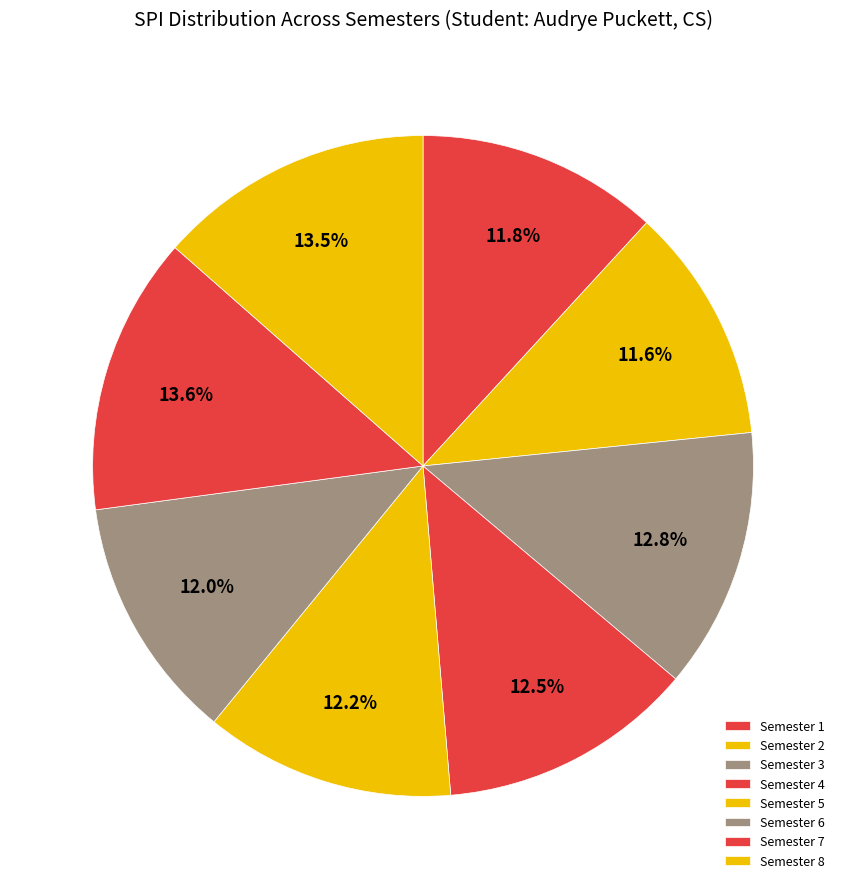

Is there any slice that represents more than half of the pie?

No